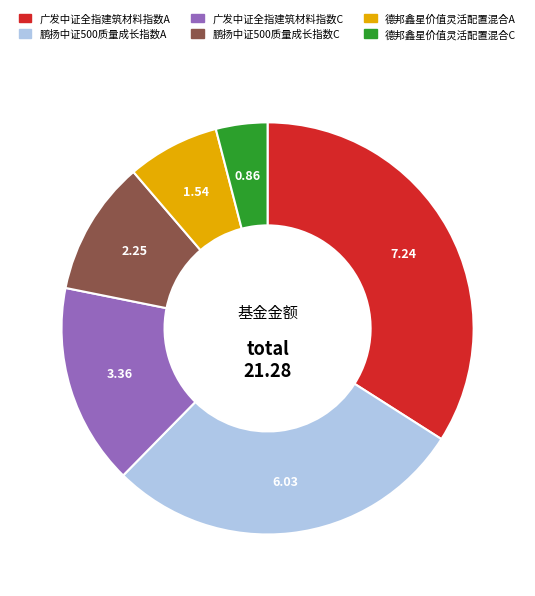

Approximately how many times larger is the value at 广发中证全指建筑材料指数C compared to 广发中证全指建筑材料指数A?

0.5